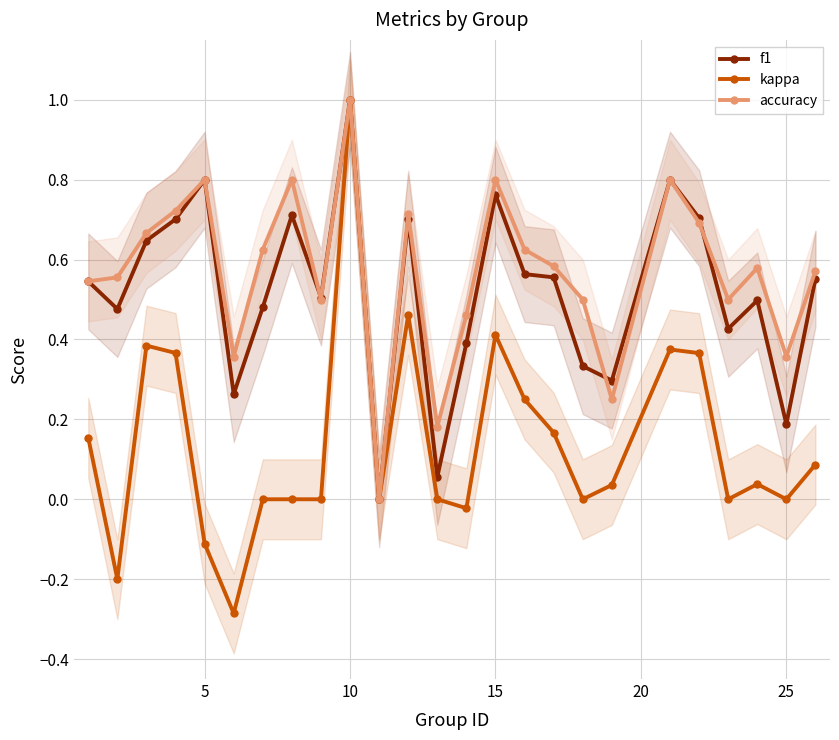

True or false: kappa and accuracy intersect in this chart.

False